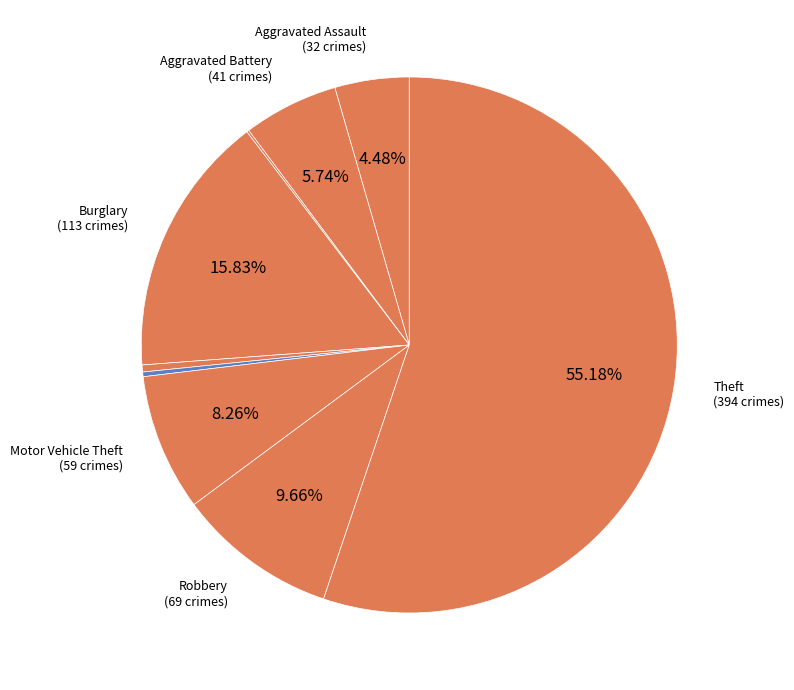

Which category has the smallest portion of the pie?

Arson